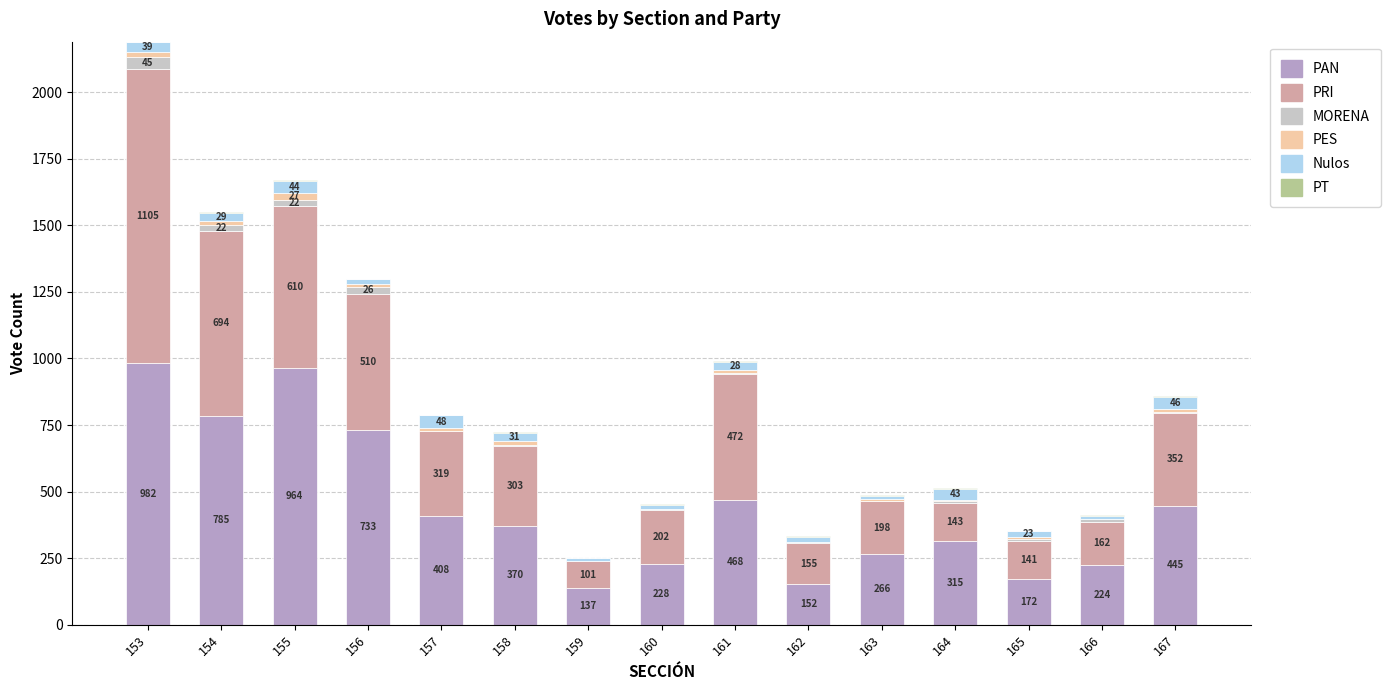

At which category is the sum across all series the highest?

153